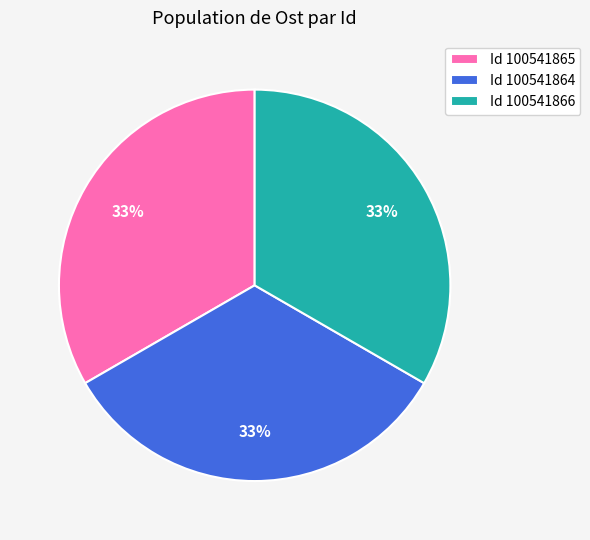

Is it true that Id 100541865 is 33% of the pie?

True